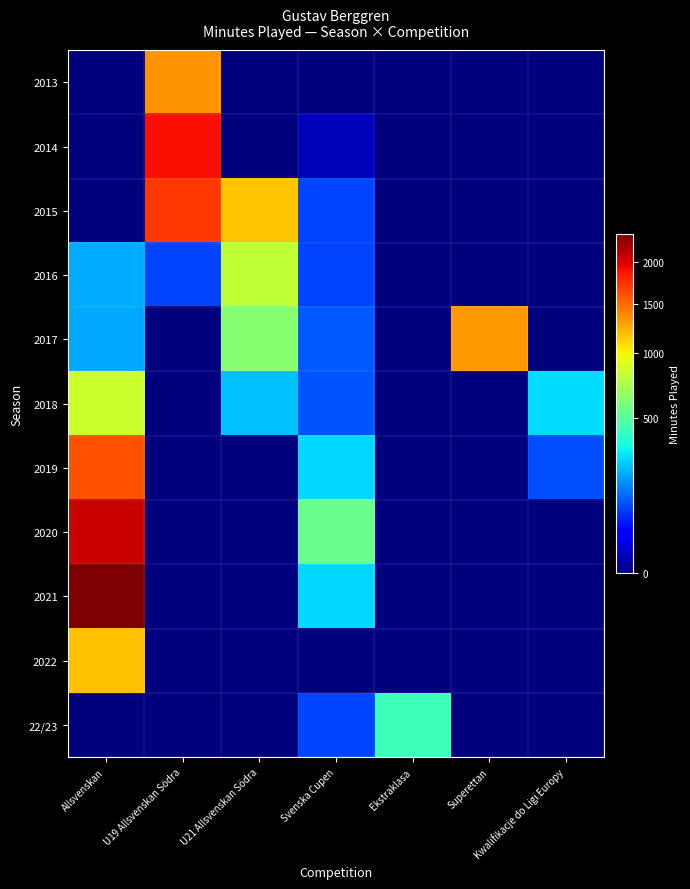

Which has a higher value, Superettan or Kwalifikacje do Ligi Europy?

Superettan